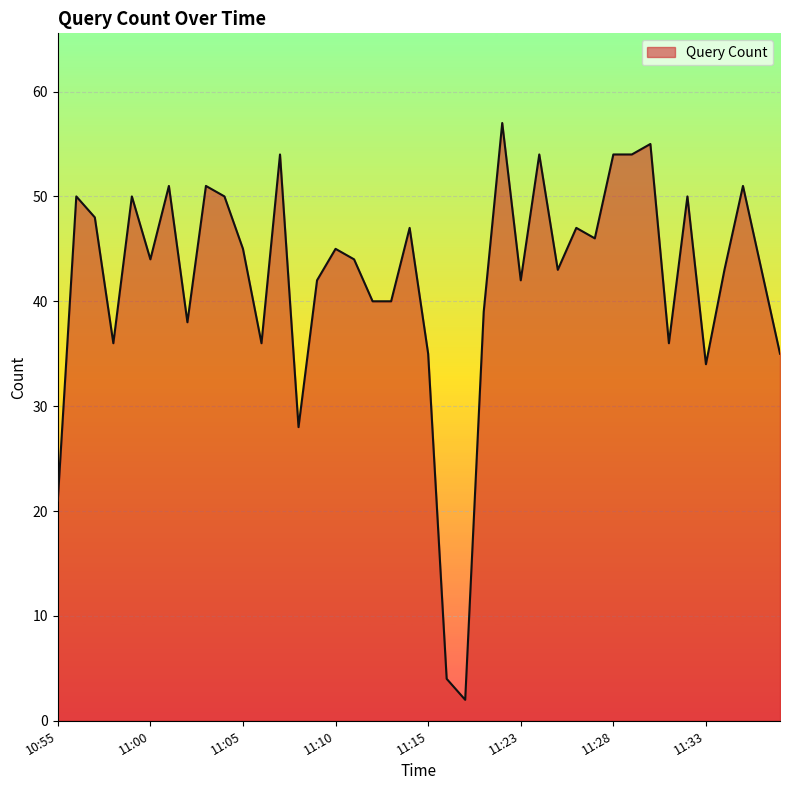

What is the minimum value shown in the chart?

2